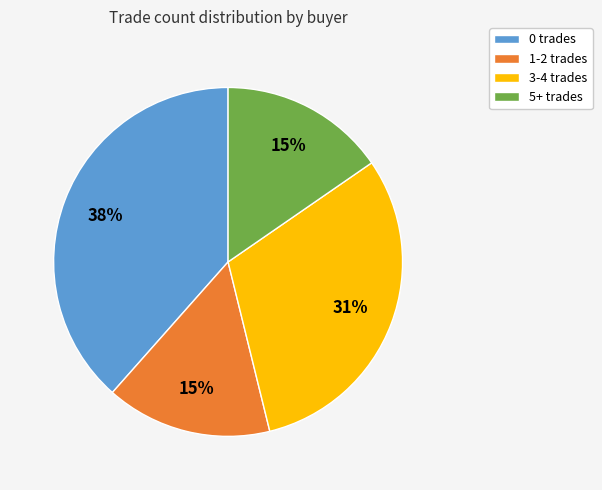

Does any single category account for the majority?

No